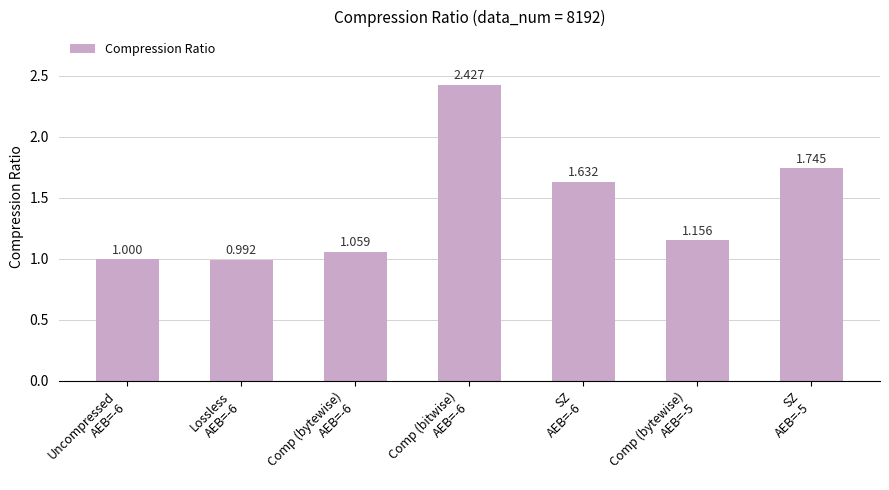

Rank the categories by value from highest to lowest.

Comp (bitwise)
AEB=-6, SZ
AEB=-5, SZ
AEB=-6, Comp (bytewise)
AEB=-5, Comp (bytewise)
AEB=-6, Uncompressed
AEB=-6, Lossless
AEB=-6